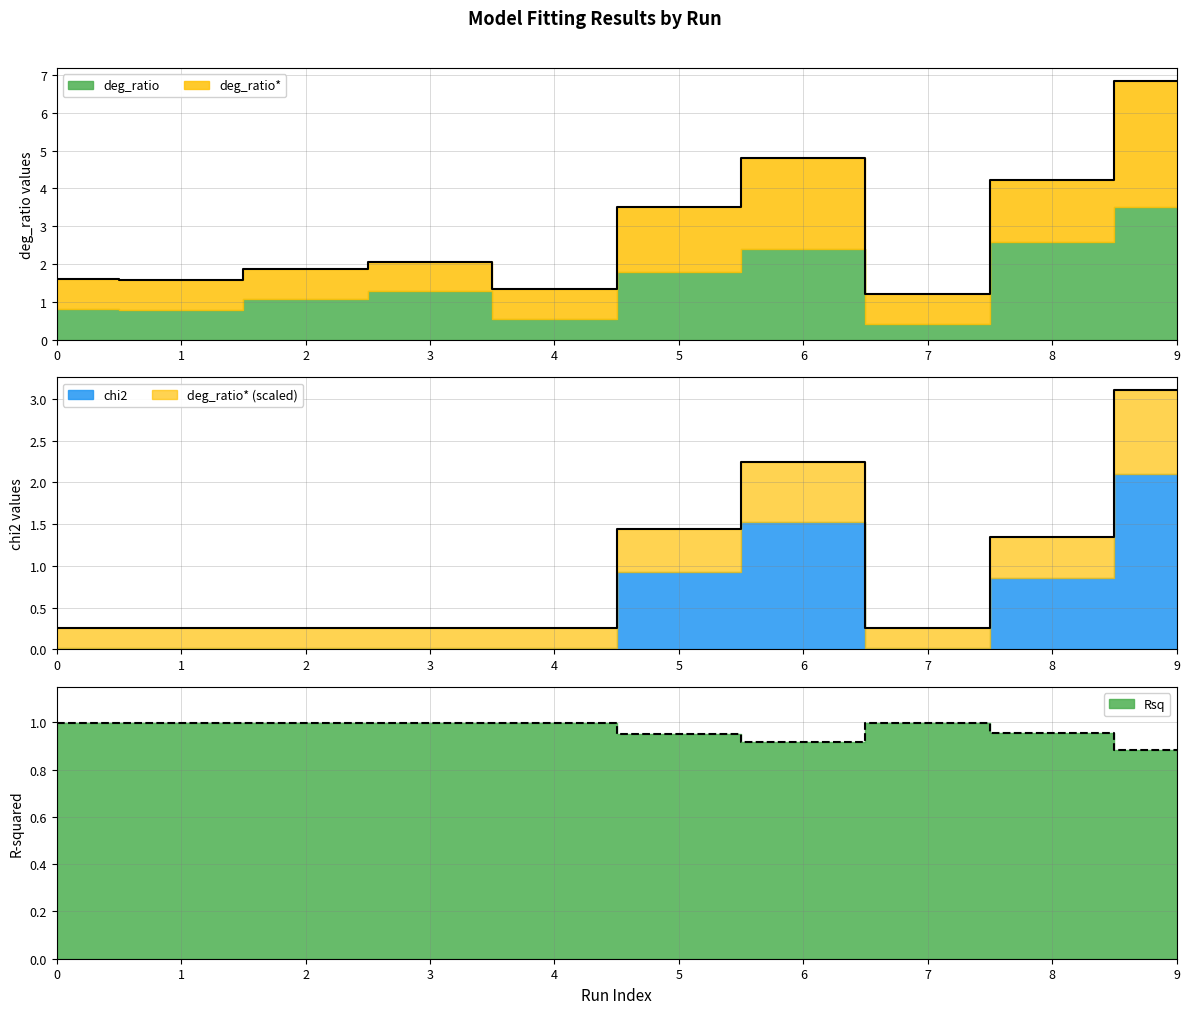

Where is the first local minimum for deg_ratio*?

3